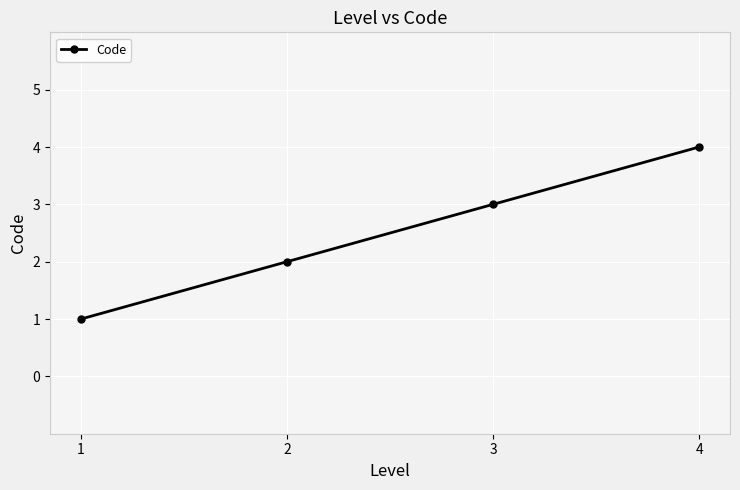

What is the ratio of the value at 1 to the value at 3?

0.3